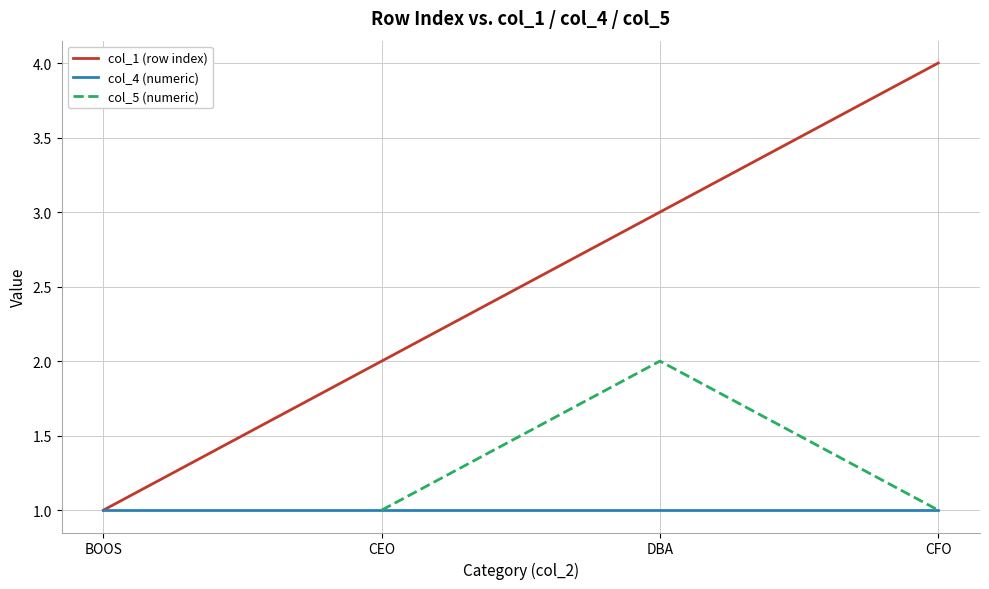

What is the difference between the second highest and second lowest values?

1